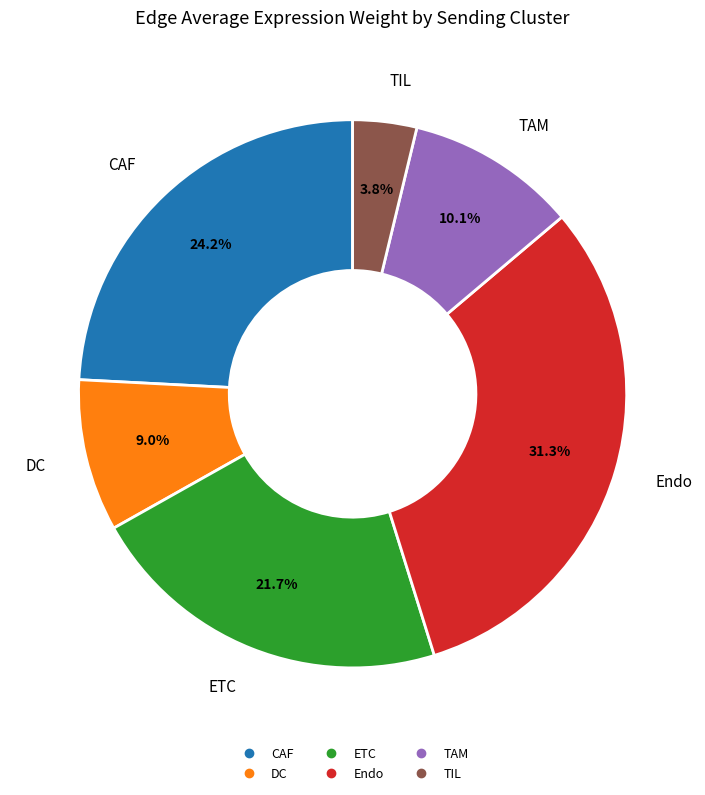

Which category has the smallest portion of the pie?

TIL